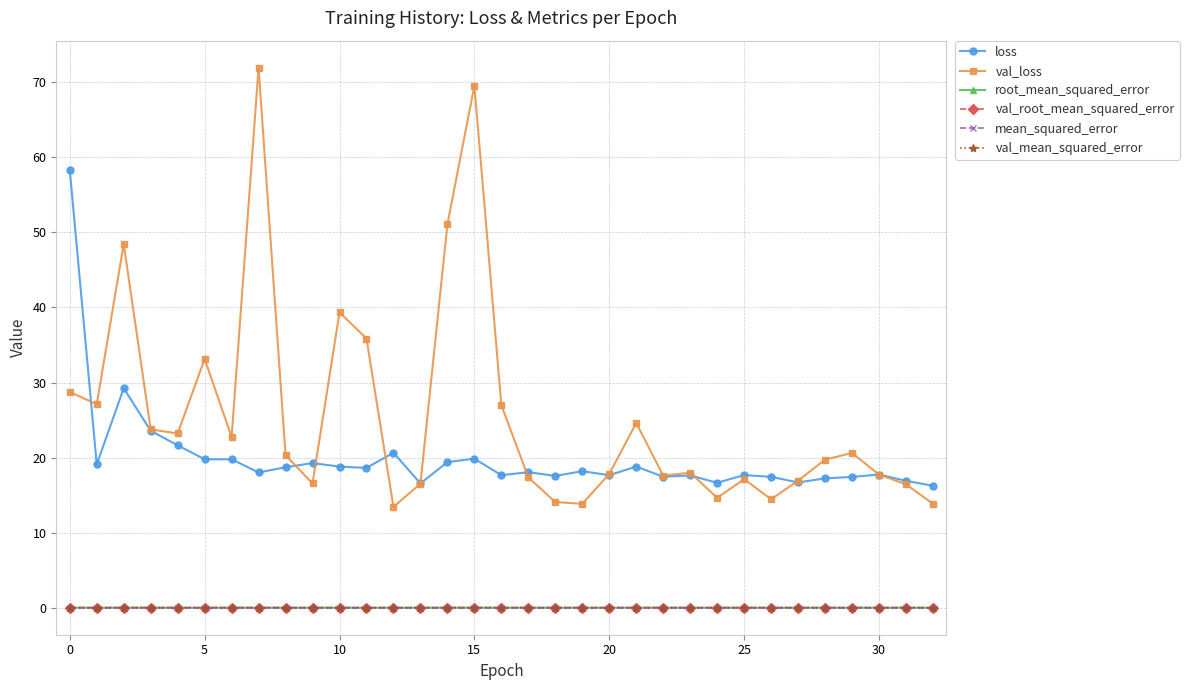

Does the chart have visible grid lines?

Yes